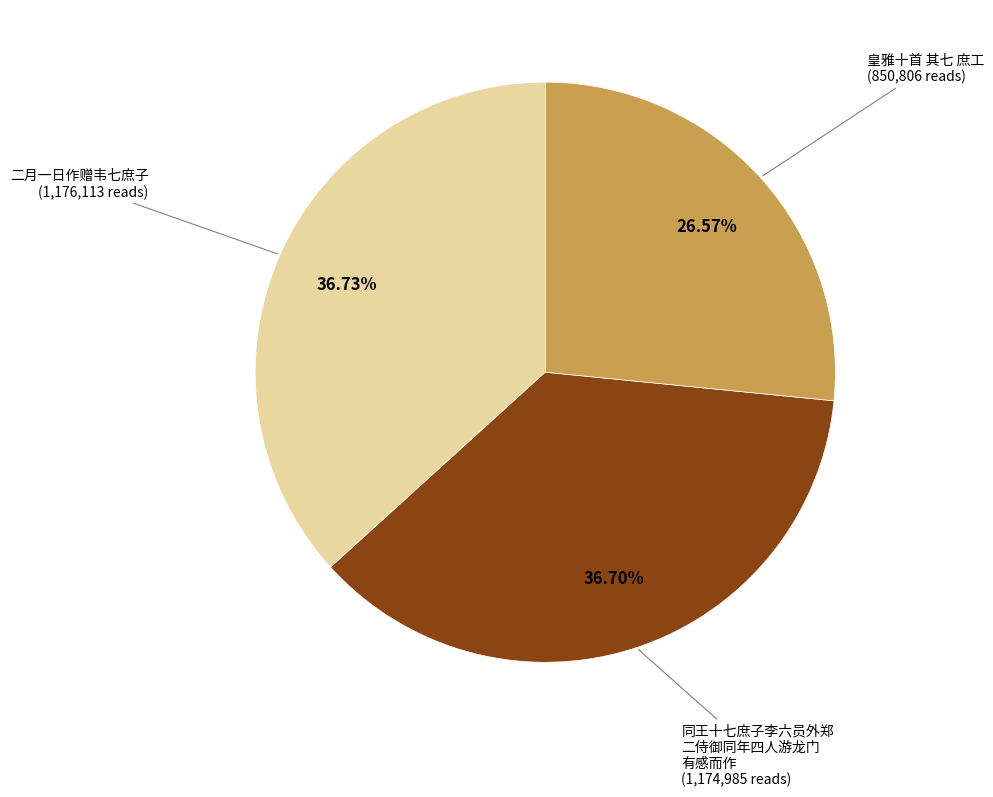

Does any single category account for the majority?

No